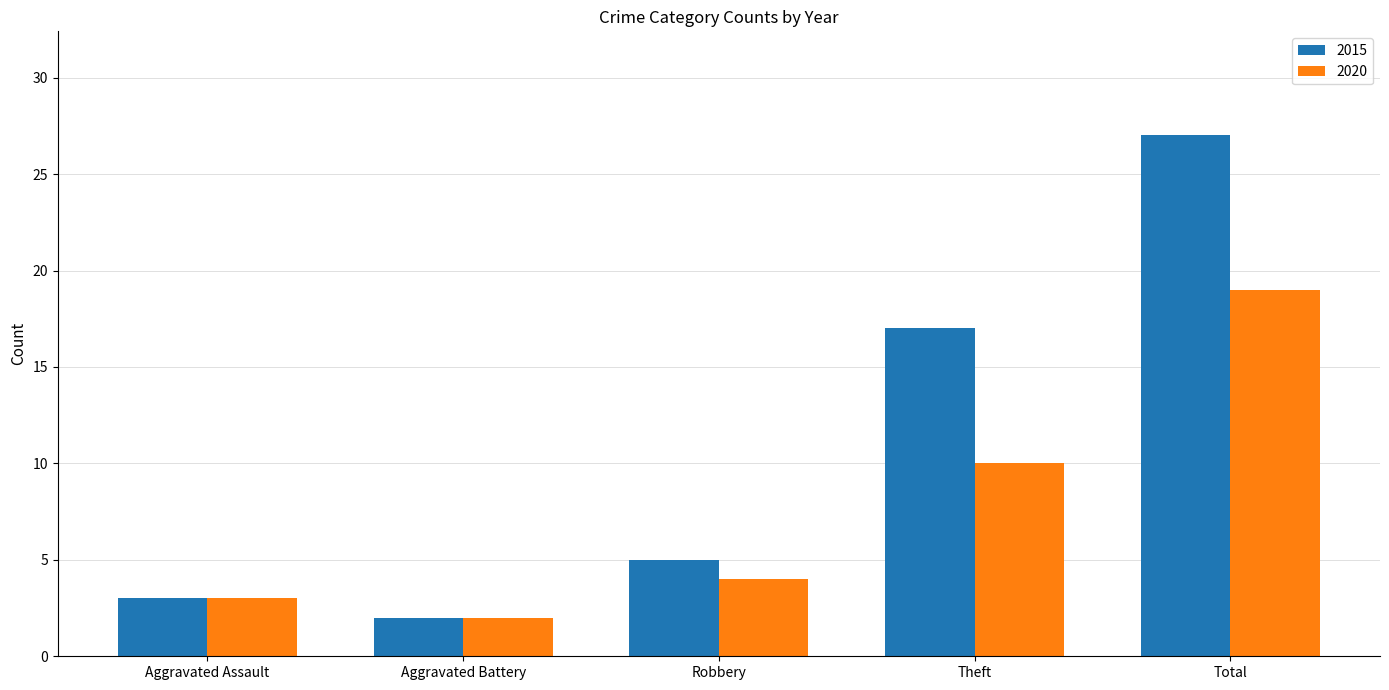

Reading left to right, transcribe all the data shown in this chart.

2015: 3	2	5	17	27
2020: 3	2	4	10	19